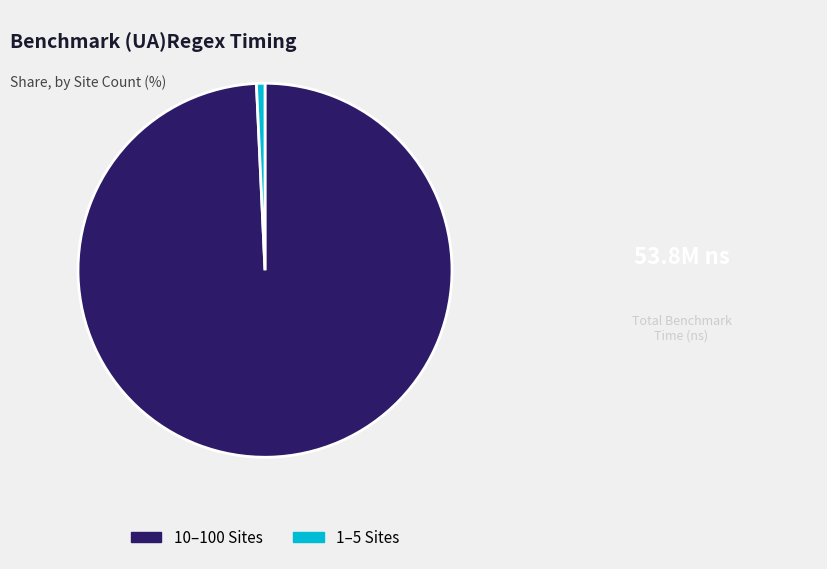

Between 10–100 Sites and 1–5 Sites, which is larger?

10–100 Sites